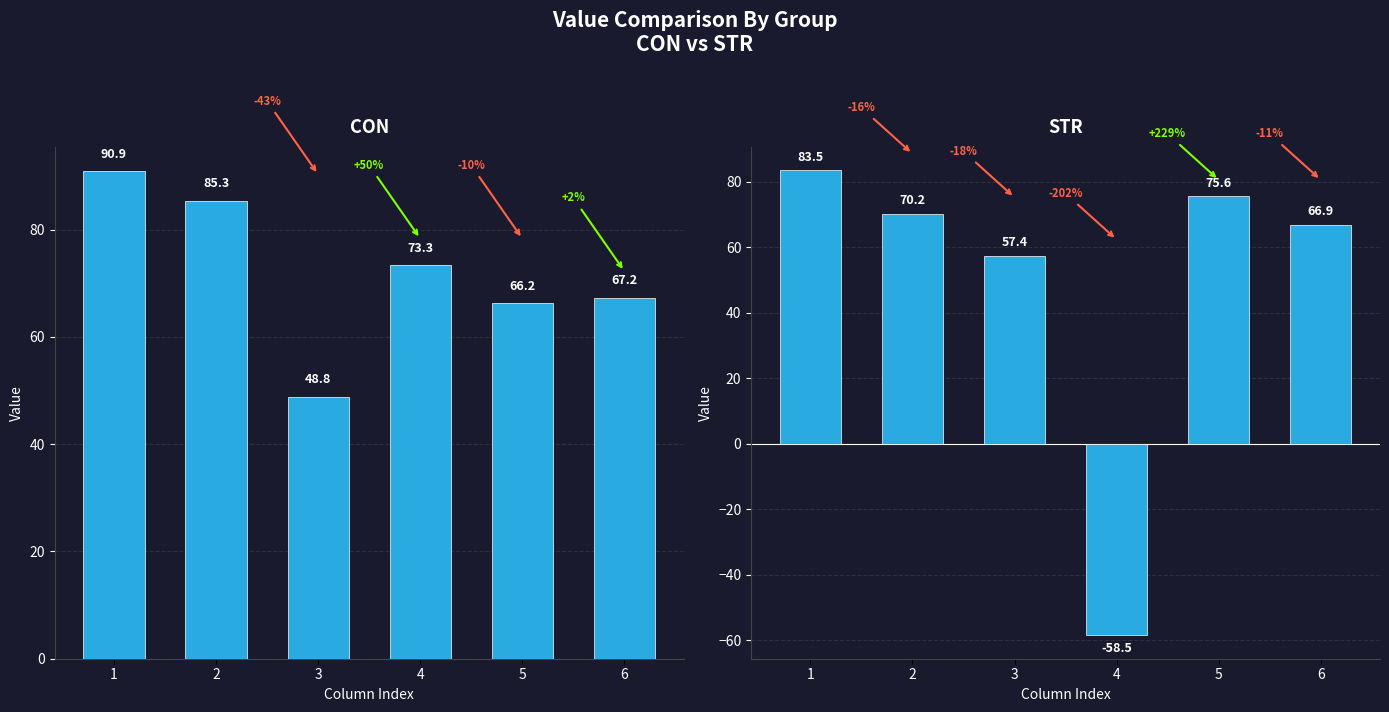

Which series has the largest range (max minus min)?

STR